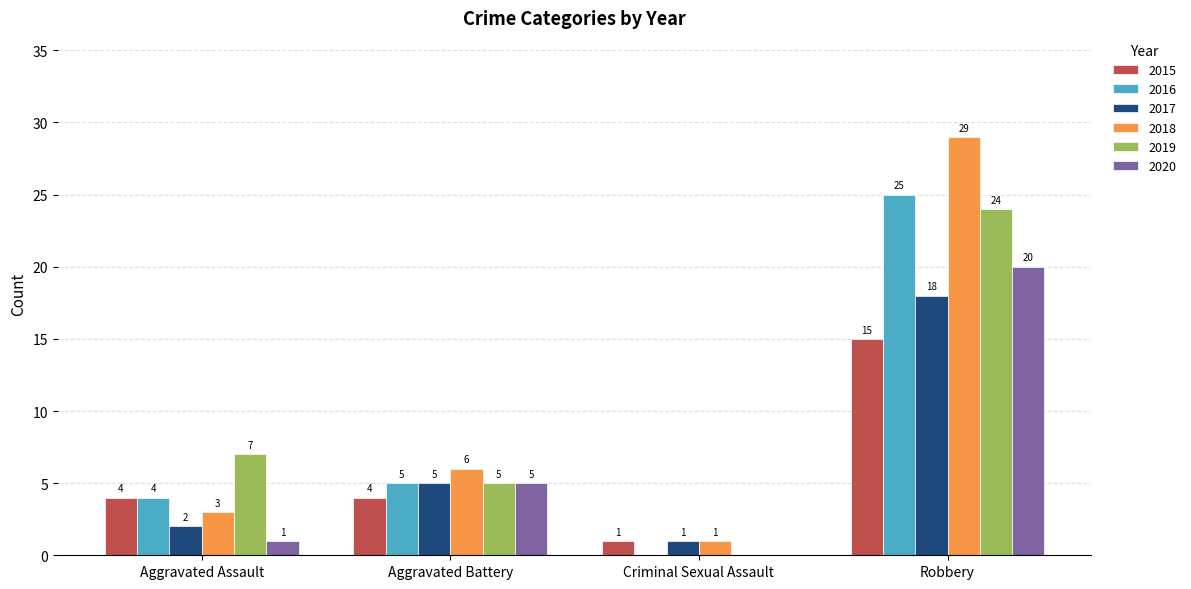

At which label is 2020 closest to 10?

Aggravated Battery